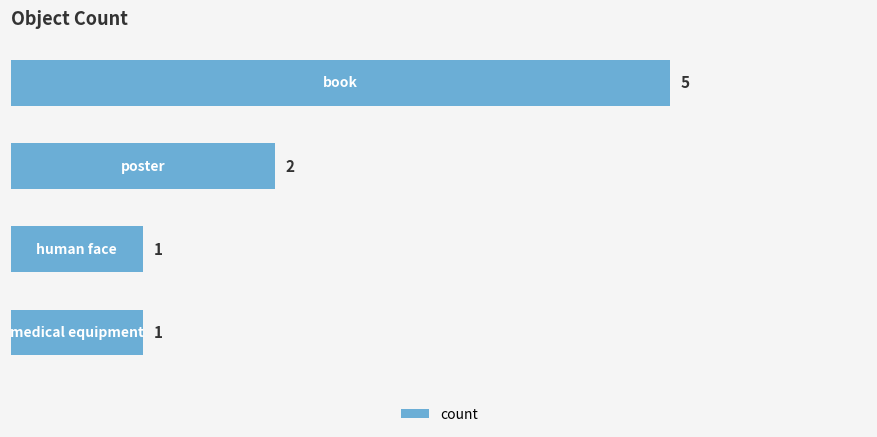

How many distinct data groups are displayed?

1